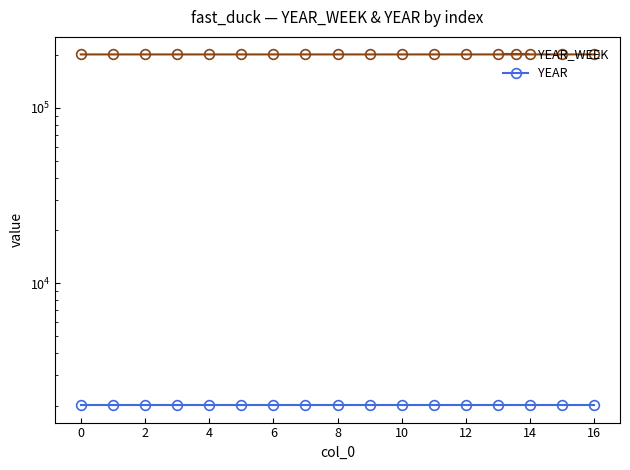

What are all the series names shown in the legend?

YEAR_WEEK, YEAR